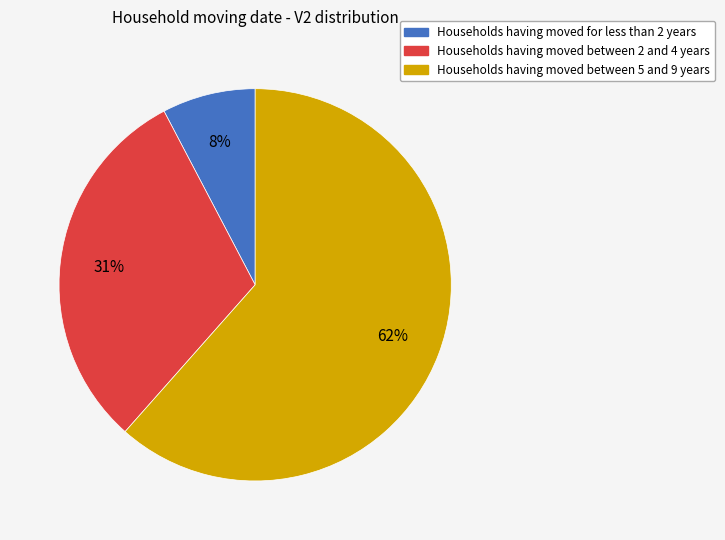

Is there a majority slice in this chart?

Yes